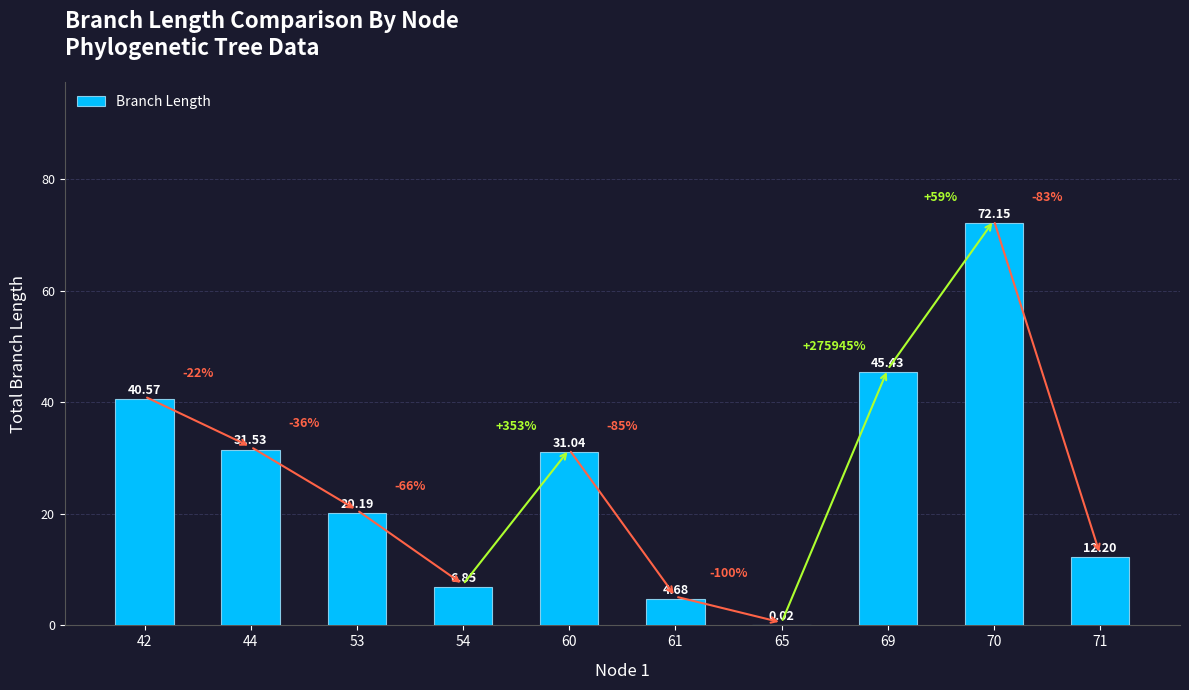

Between 53 and 69, which is larger?

69